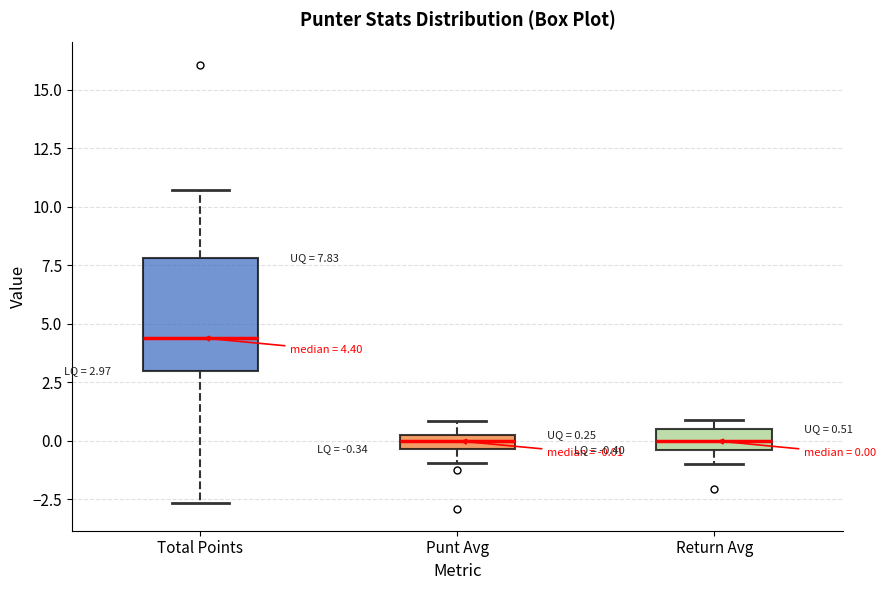

Which box is the tallest, from its lower edge to its upper edge?

Total Points